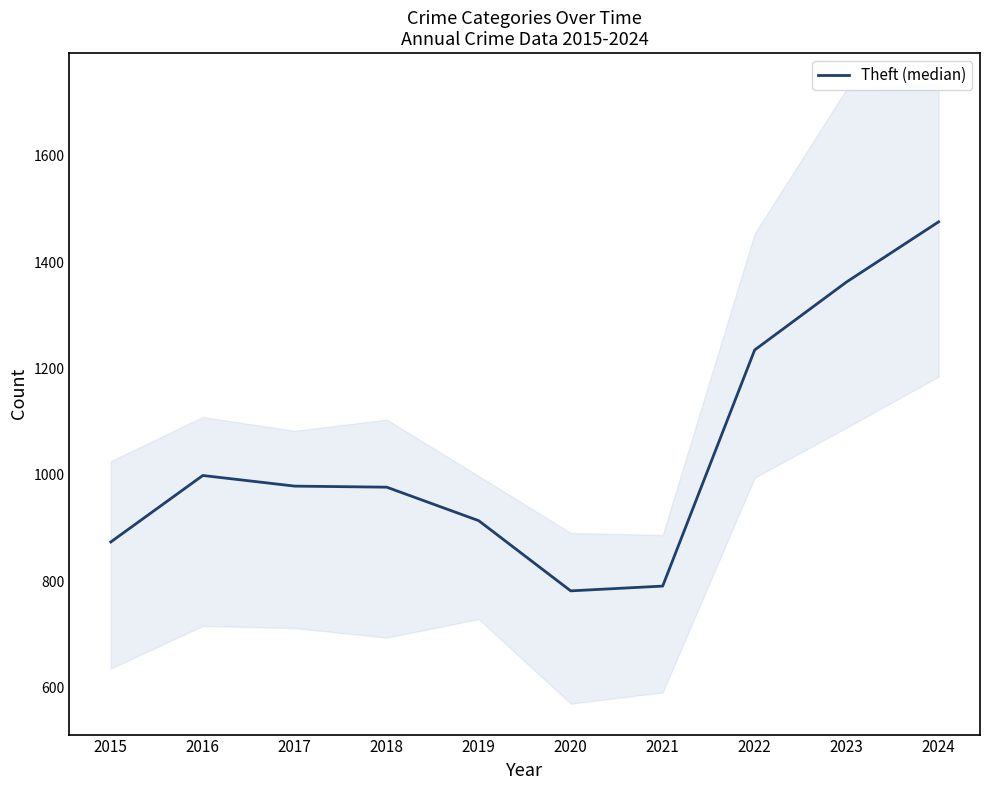

At which category does the data reach its first local valley?

2020